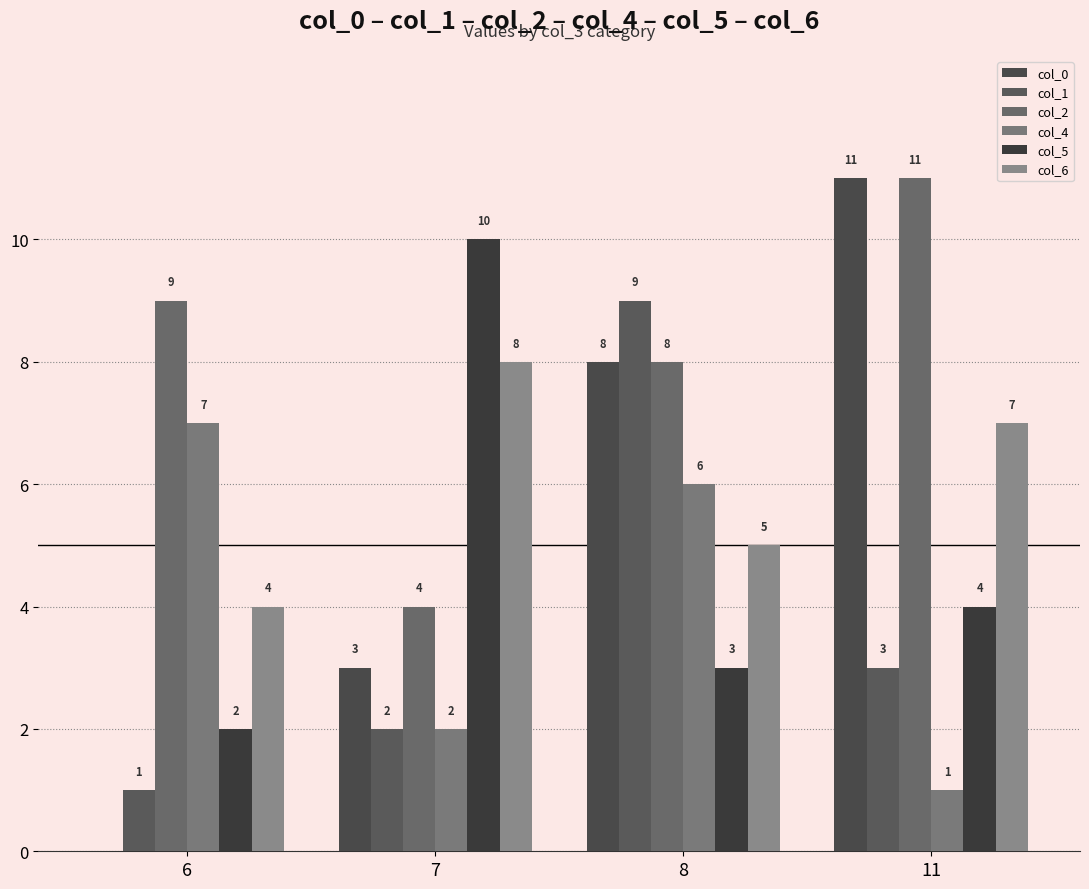

Reading left to right, what are all the values shown in this chart?

col_0: 0	3	8	11
col_1: 1	2	9	3
col_2: 9	4	8	11
col_4: 7	2	6	1
col_5: 2	10	3	4
col_6: 4	8	5	7